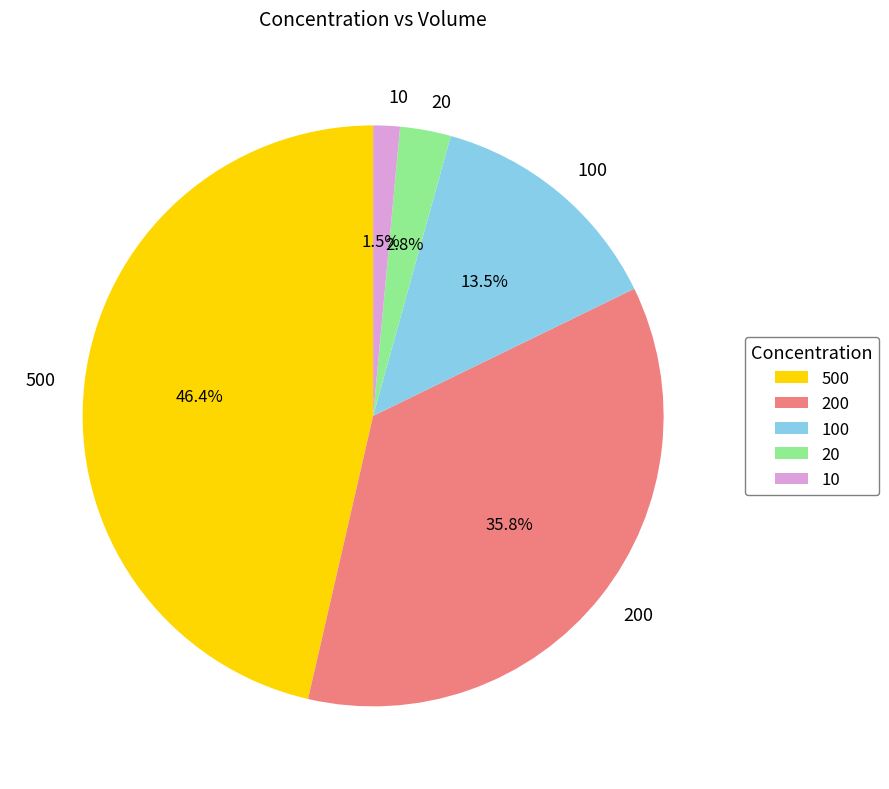

What is the largest slice in the pie chart?

500